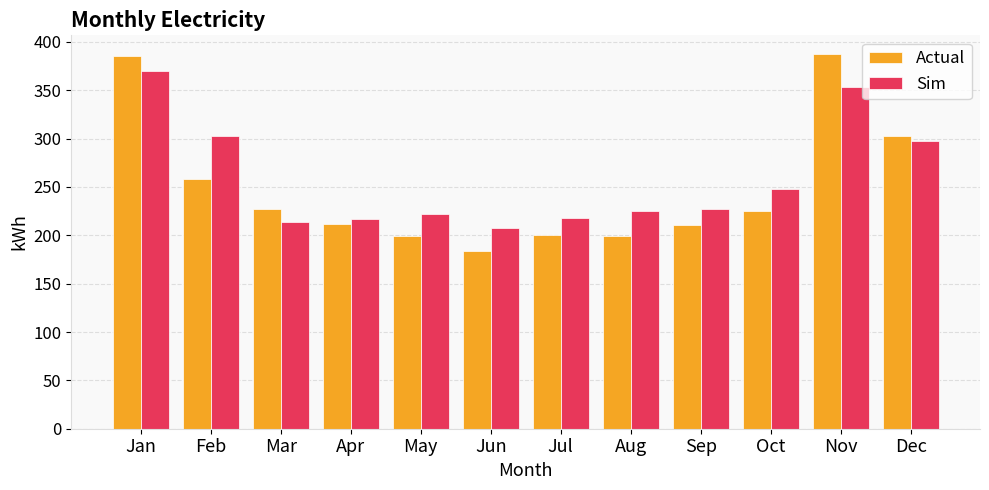

What is the difference between the Sim values at May and Sep?

5.2